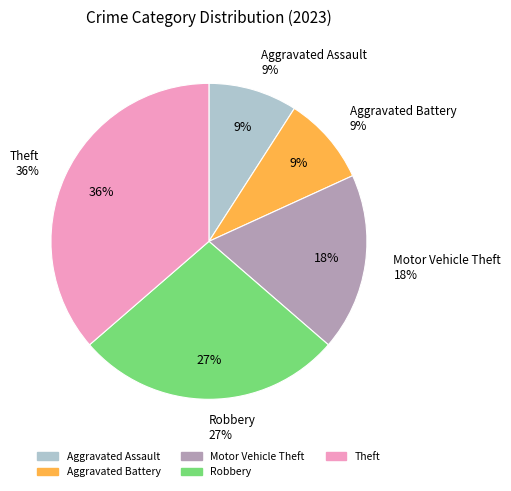

Does Aggravated Assault account for over 50% of the chart?

No